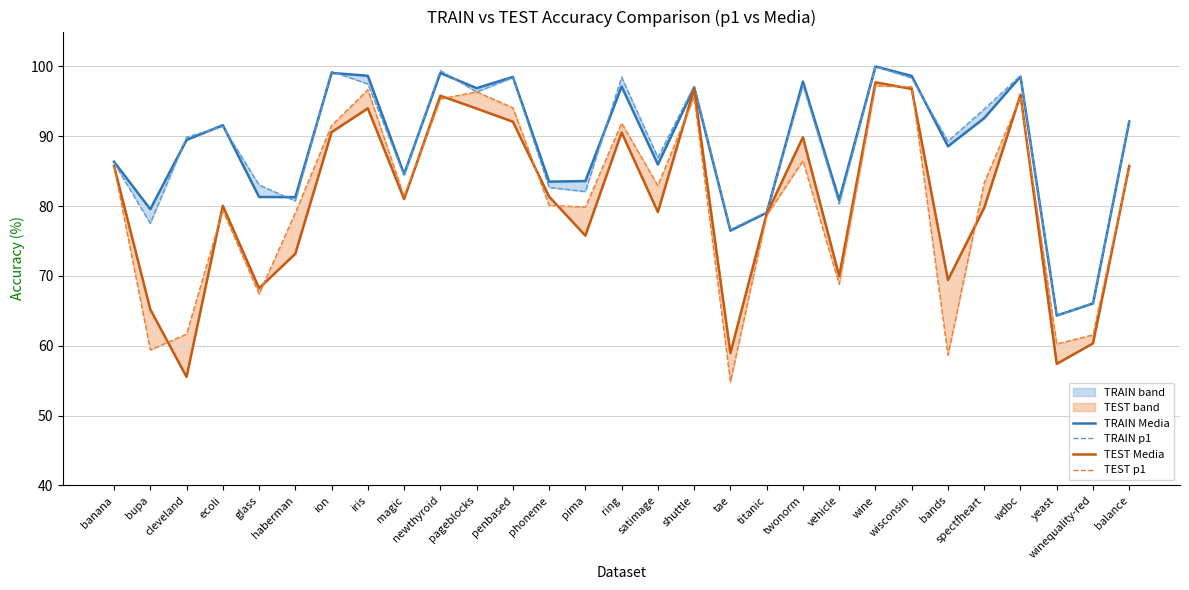

True or false: TEST Media and TRAIN p1 intersect in this chart.

False